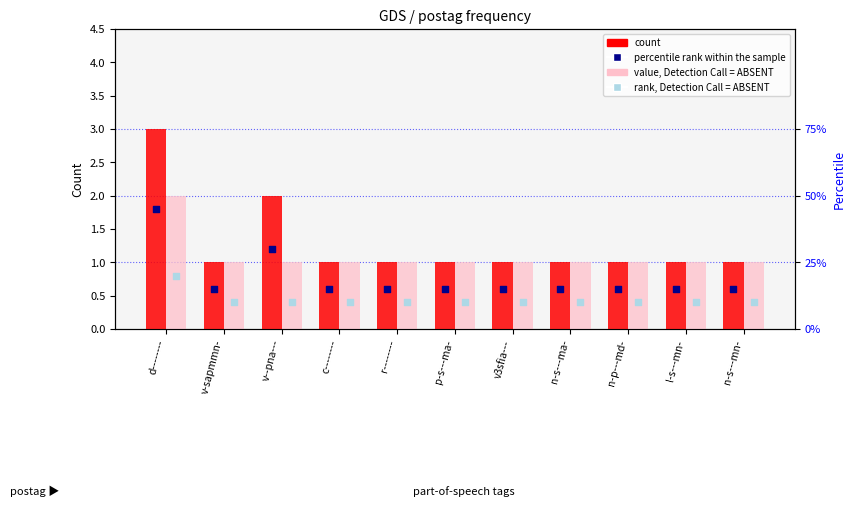

Which series contains the lowest Y value?

rank, Detection Call = ABSENT